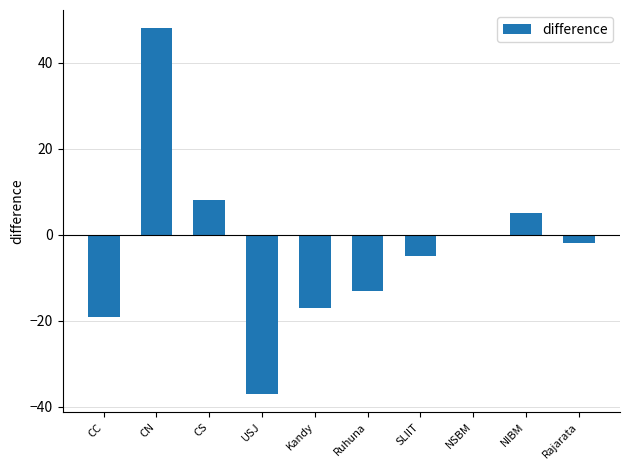

Where is the data nearest to the value 5?

NIBM